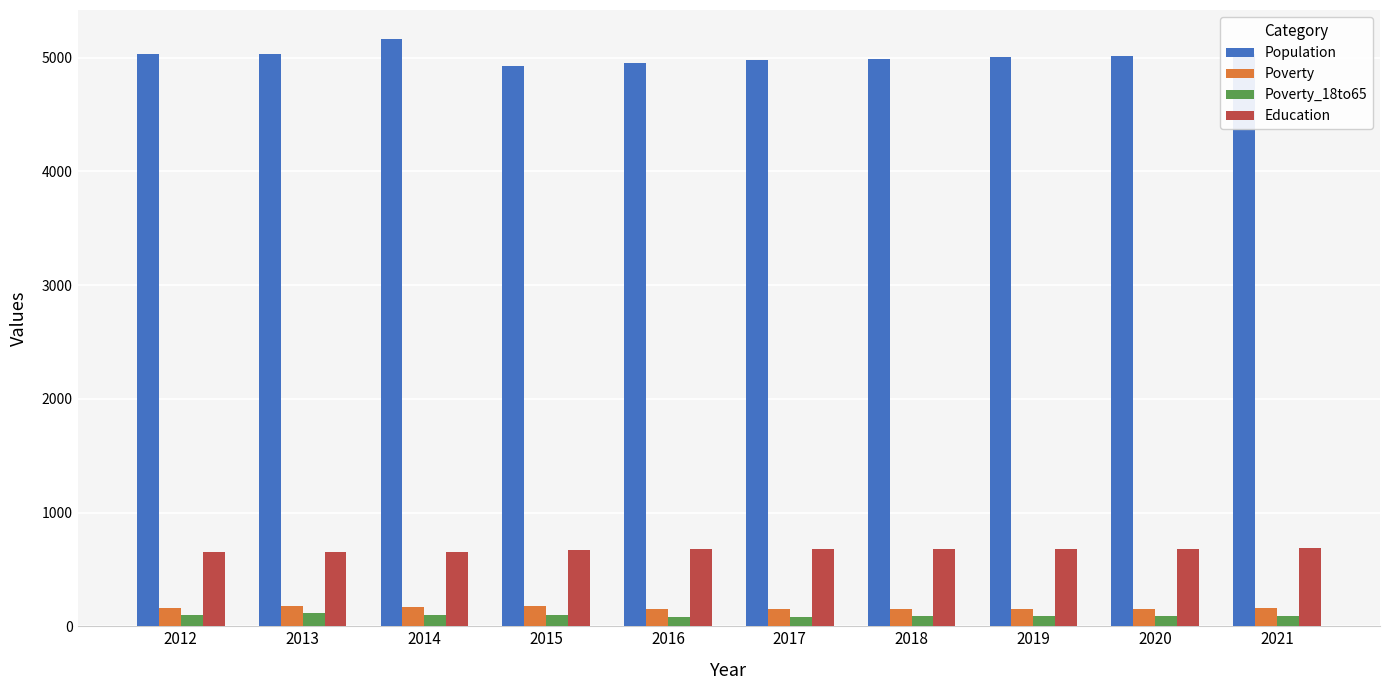

What is the difference between the maximum and second lowest values in the Population series?

210